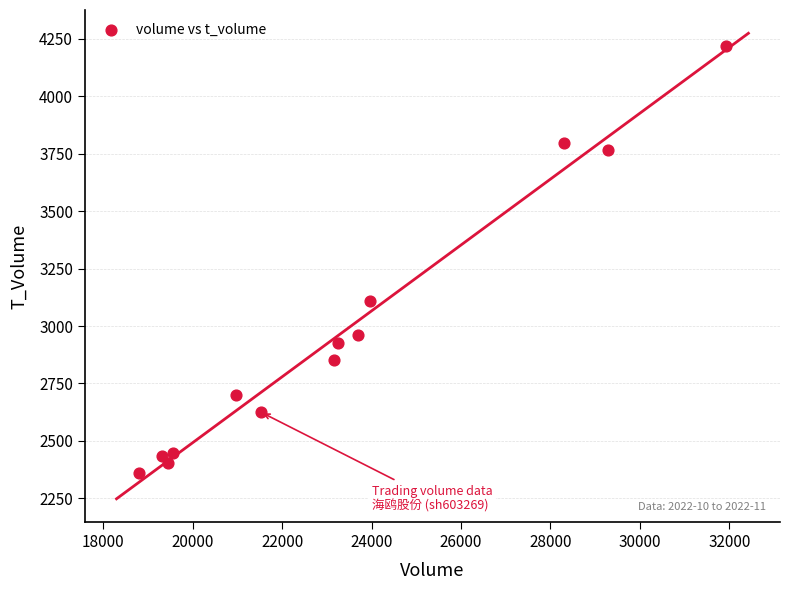

What is the range of X values (max minus min)?

13130